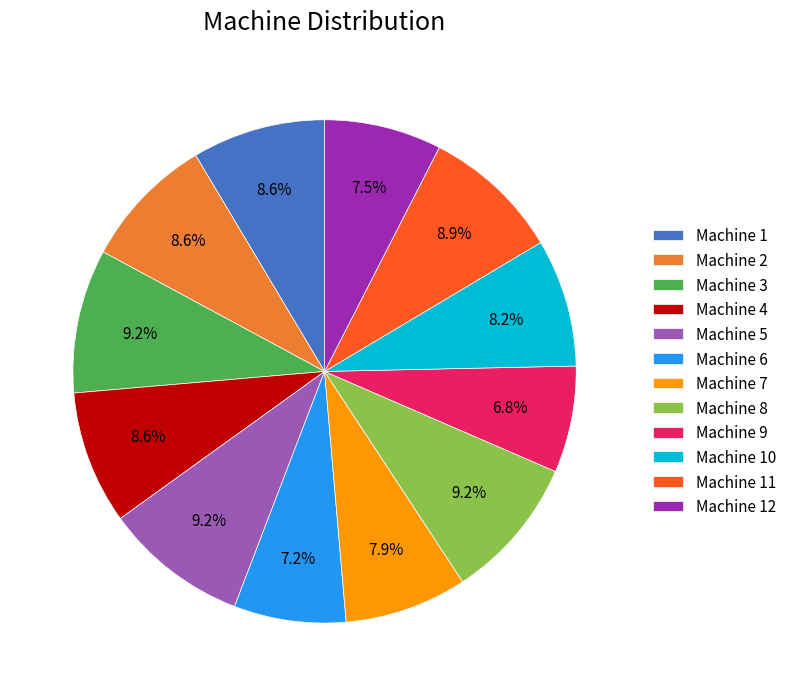

To the nearest percent, what is the average slice percentage?

8%